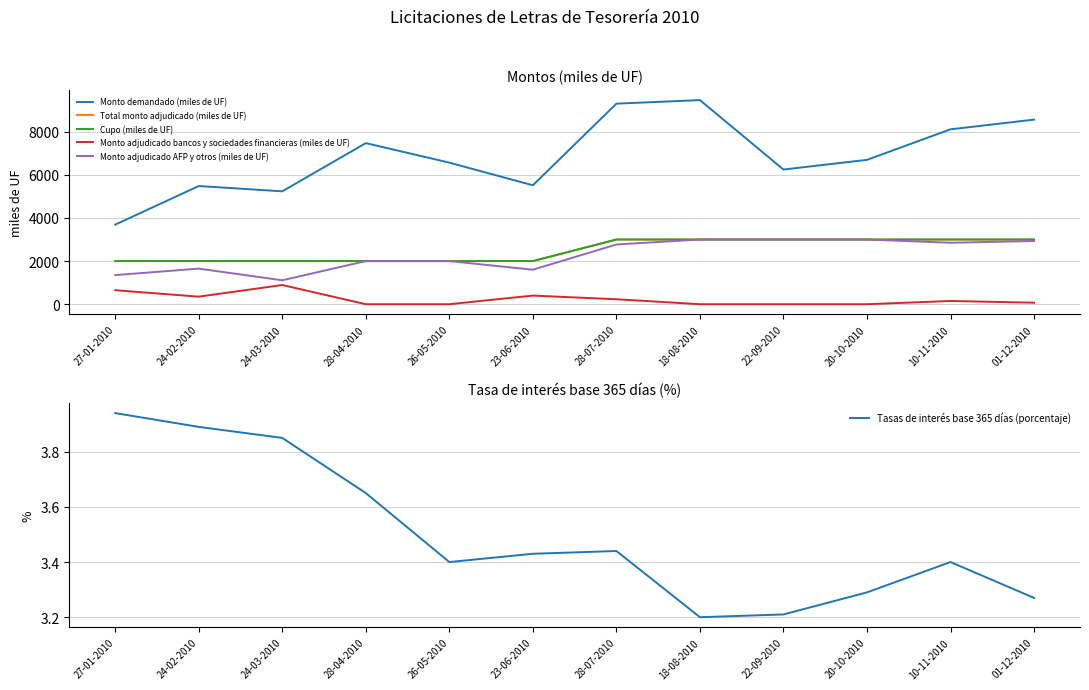

Rank the categories by Monto adjudicado bancos y sociedades financieras (miles de UF) value from lowest to highest.

28-04-2010, 26-05-2010, 18-08-2010, 22-09-2010, 20-10-2010, 01-12-2010, 10-11-2010, 28-07-2010, 24-02-2010, 23-06-2010, 27-01-2010, 24-03-2010